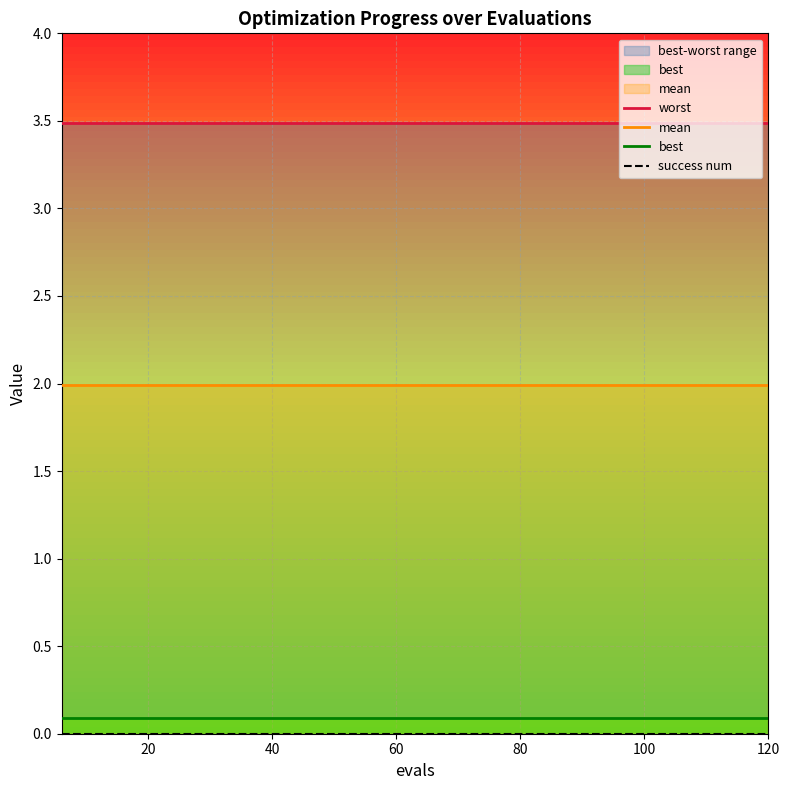

How many data points does each series have?

20